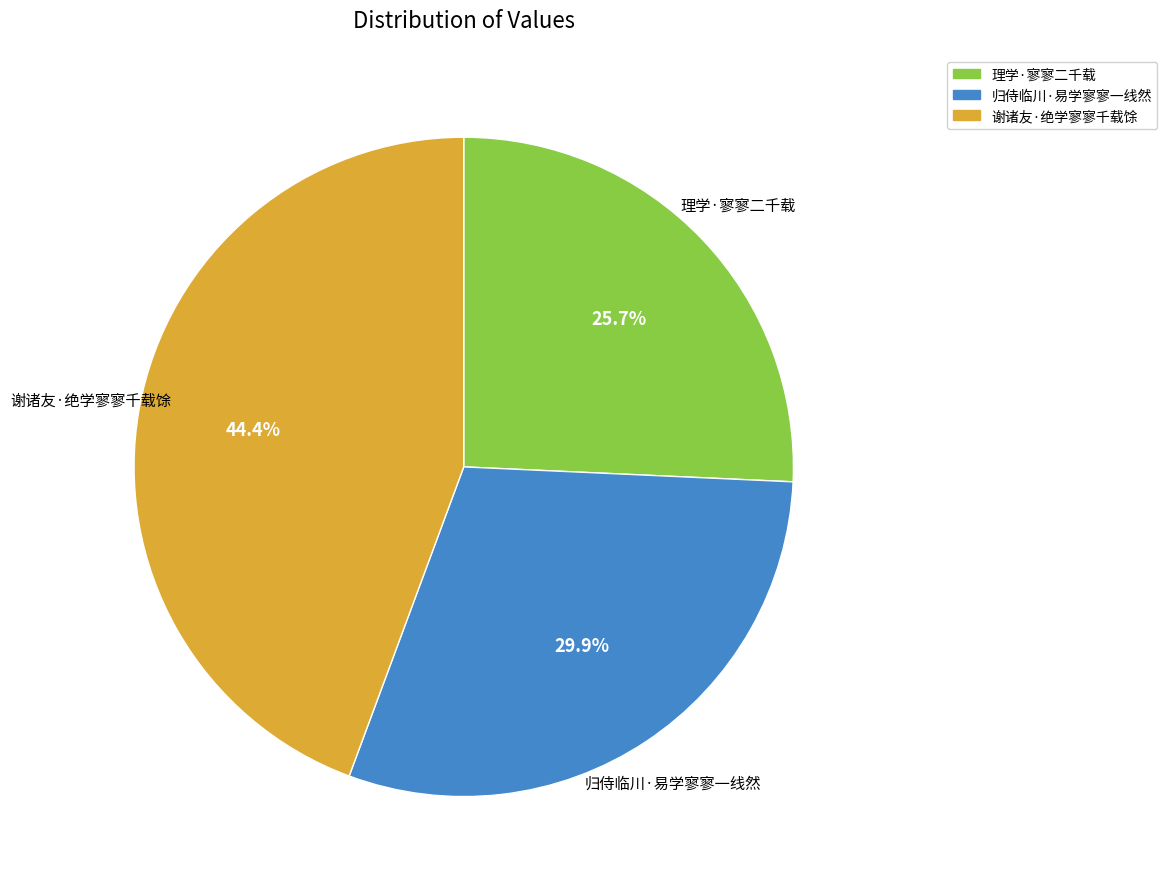

Which category has the biggest portion of the pie?

谢诸友·绝学寥寥千载馀